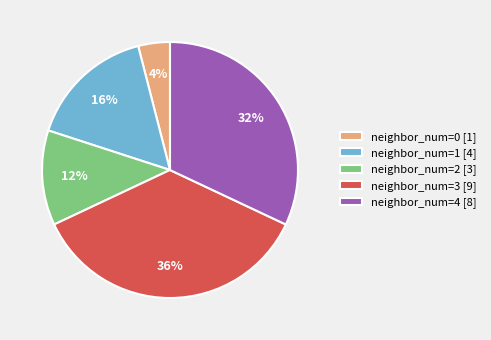

Does neighbor_num=4 [8] account for over 50% of the chart?

No